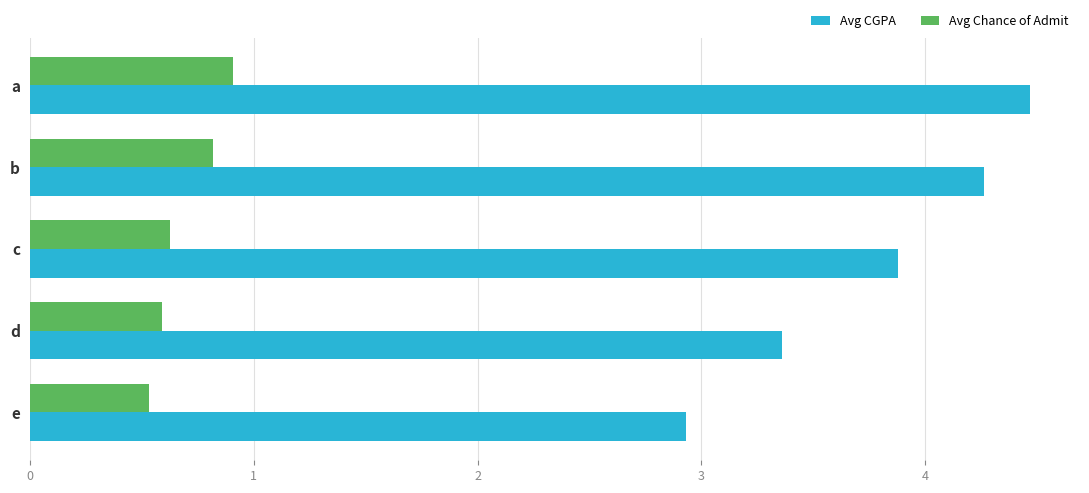

Which series has the largest total across all categories?

Avg CGPA